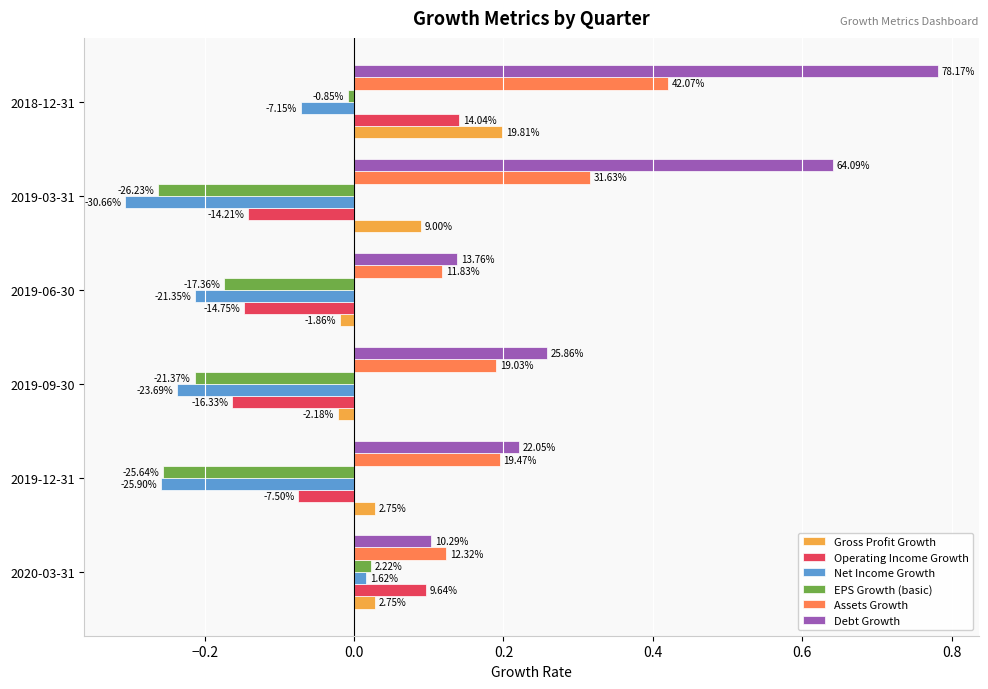

What are all the series names shown in the legend?

Gross Profit Growth, Operating Income Growth, Net Income Growth, EPS Growth (basic), Assets Growth, Debt Growth